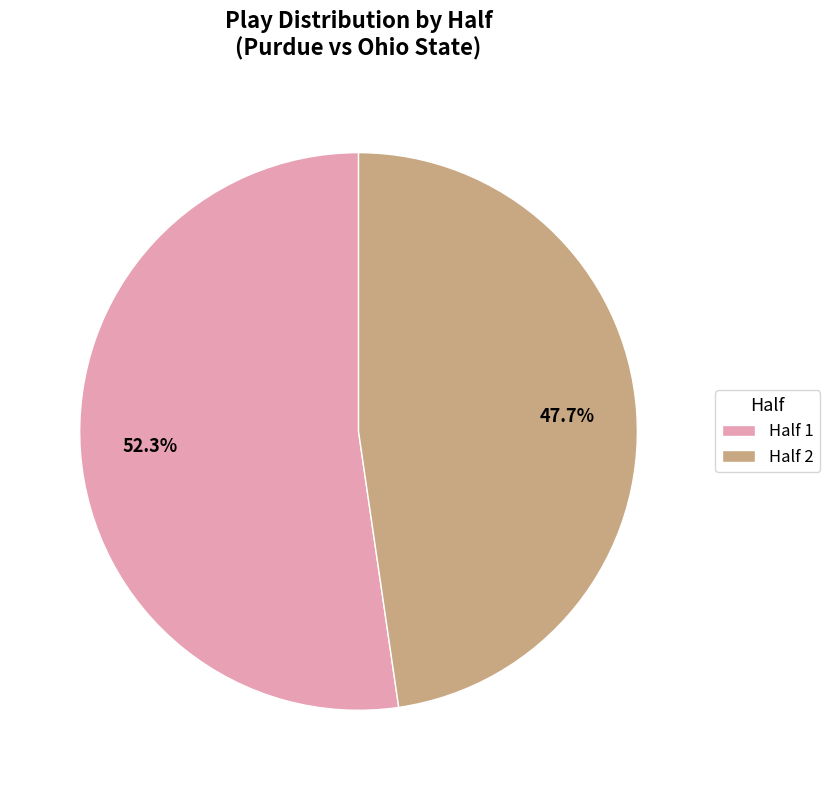

What is the total percentage of Half 2 and Half 1?

100.0%